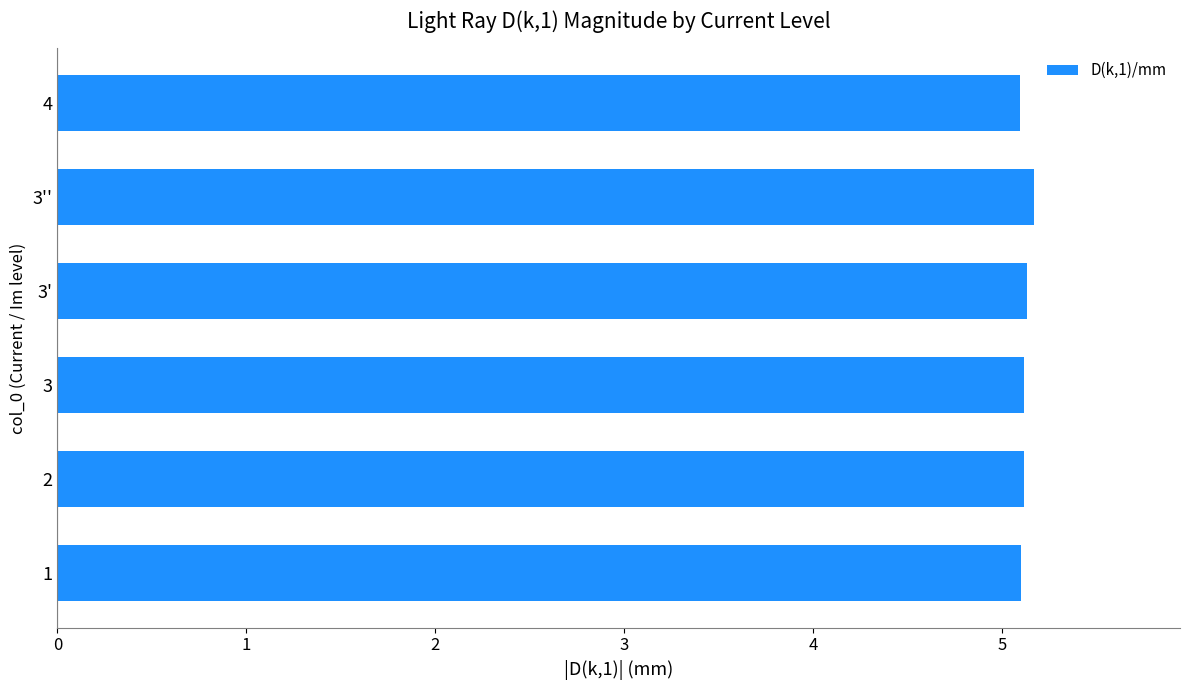

What is the minimum value shown in the chart?

5.1